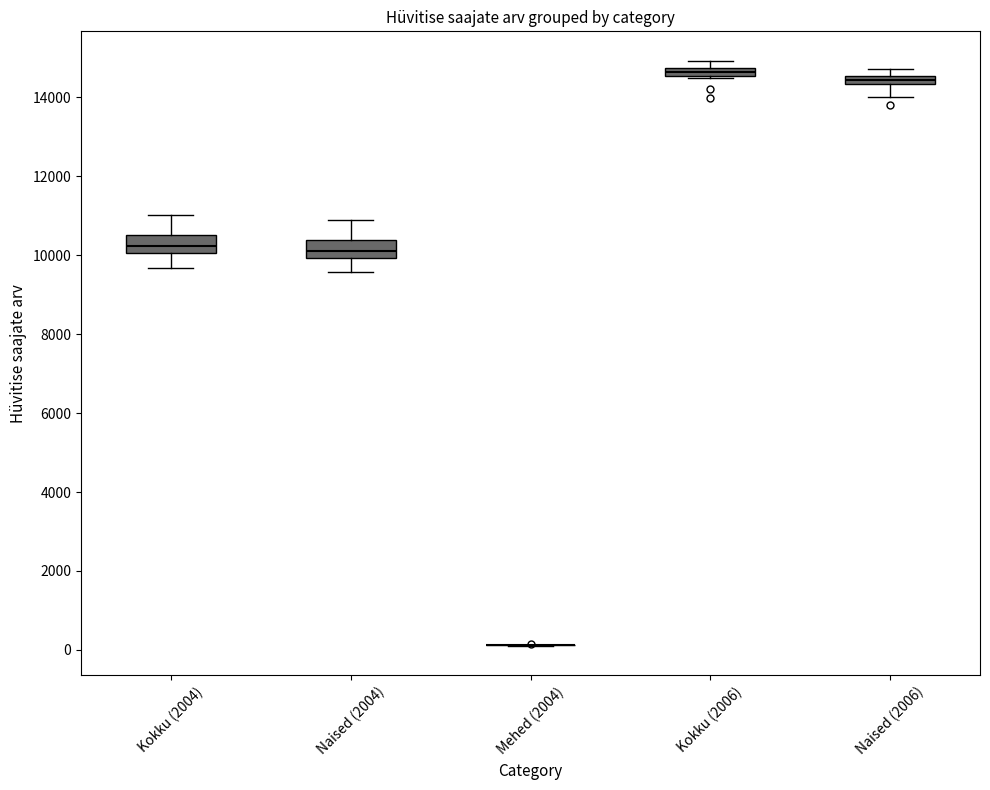

Where is the lower edge of the box for Kokku (2004) on the y-axis? The values are not printed on the chart, so give them approximately, as read against the axis.

10000